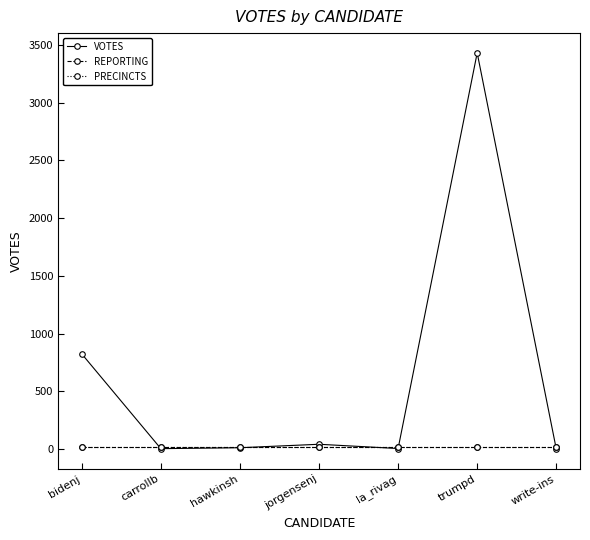

True or false: REPORTING and PRECINCTS intersect in this chart.

False